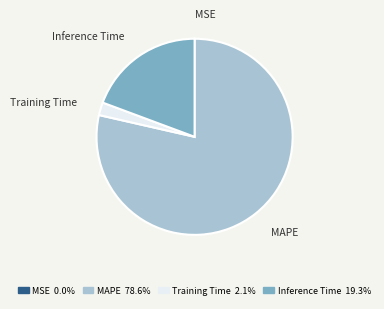

Does any single category account for the majority?

Yes